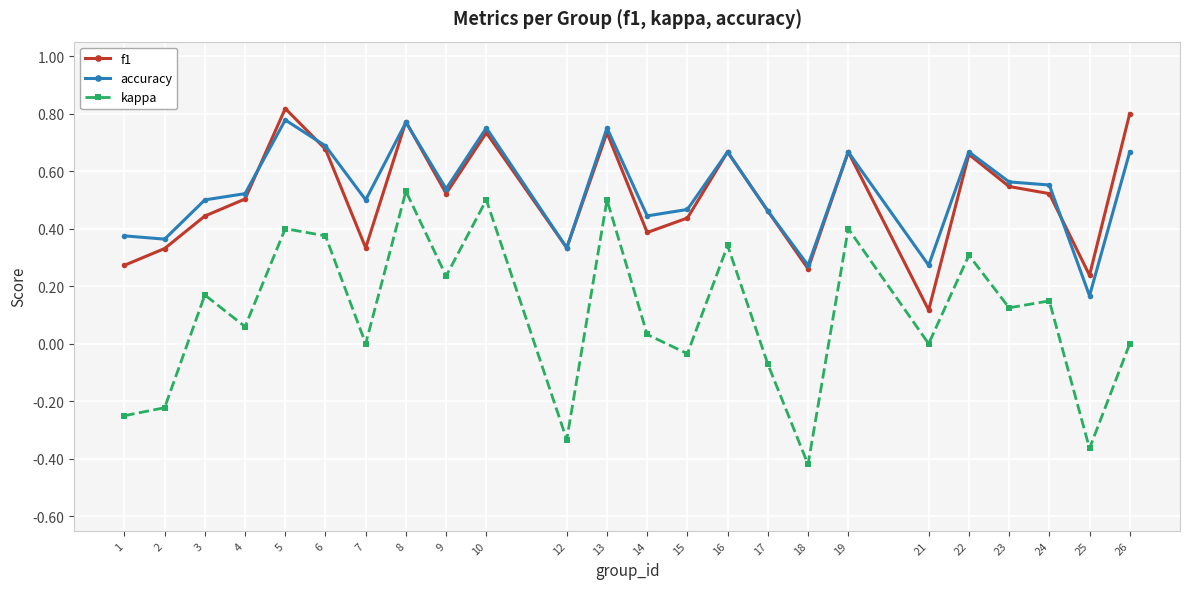

Which series has the widest spread of values?

kappa